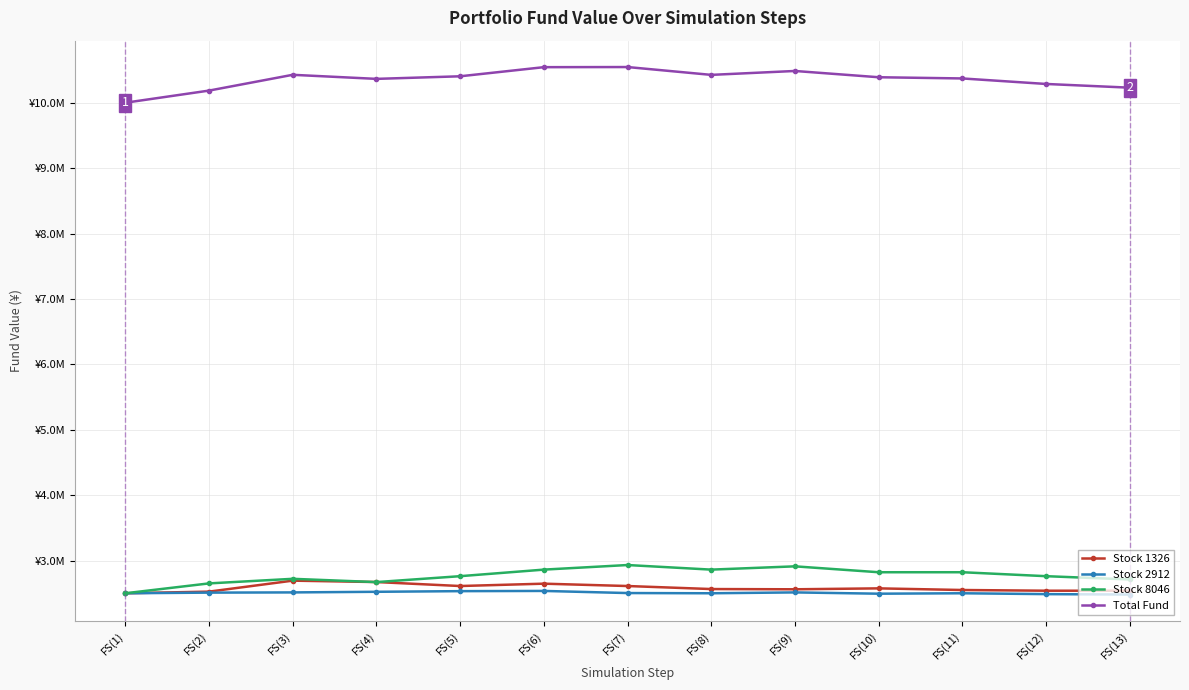

Between FS(12) and FS(7), which is larger?

FS(7)